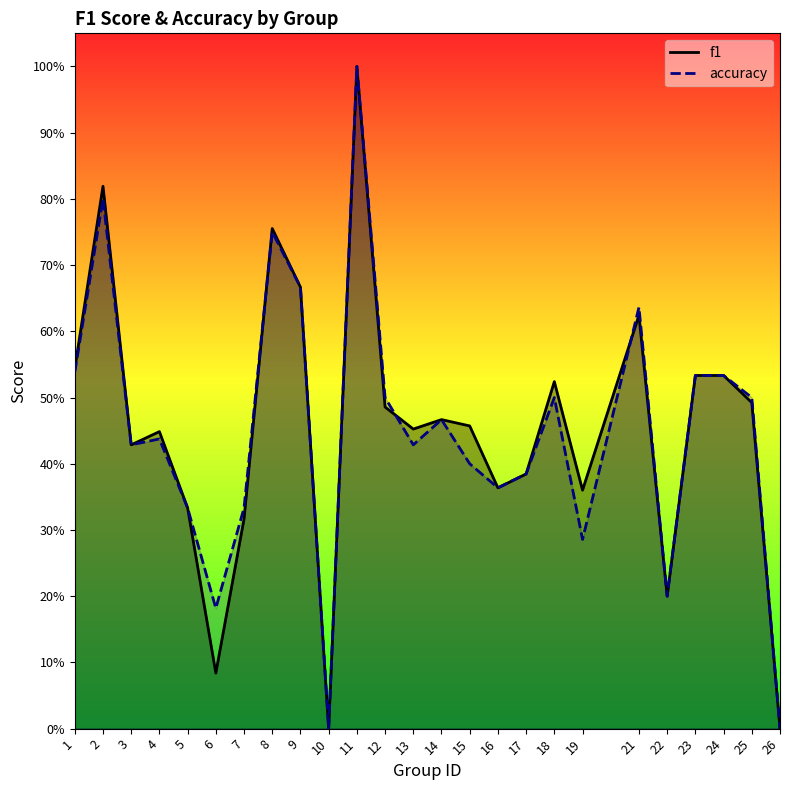

Reading left to right, transcribe all the data shown in this chart.

f1: 0.5	0.8	0.4	0.4	0.3	0.1	0.3	0.8	0.7	0.0	1.0	0.5	0.5	0.5	0.5	0.4	0.4	0.5	0.4	0.6	0.2	0.5	0.5	0.5	0.0
accuracy: 0.5	0.8	0.4	0.4	0.3	0.2	0.3	0.8	0.7	0.0	1.0	0.5	0.4	0.5	0.4	0.4	0.4	0.5	0.3	0.6	0.2	0.5	0.5	0.5	0.0